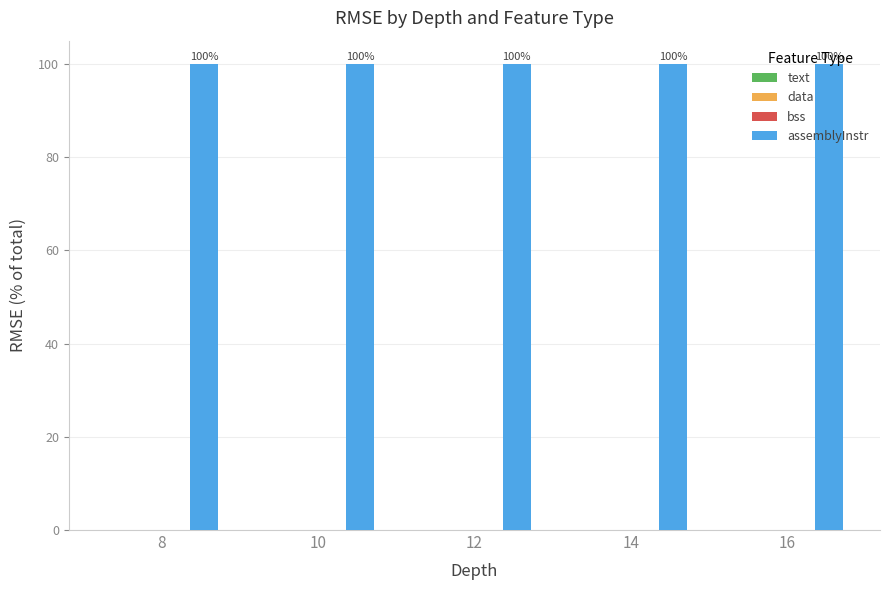

How many categories are shown in the chart?

5